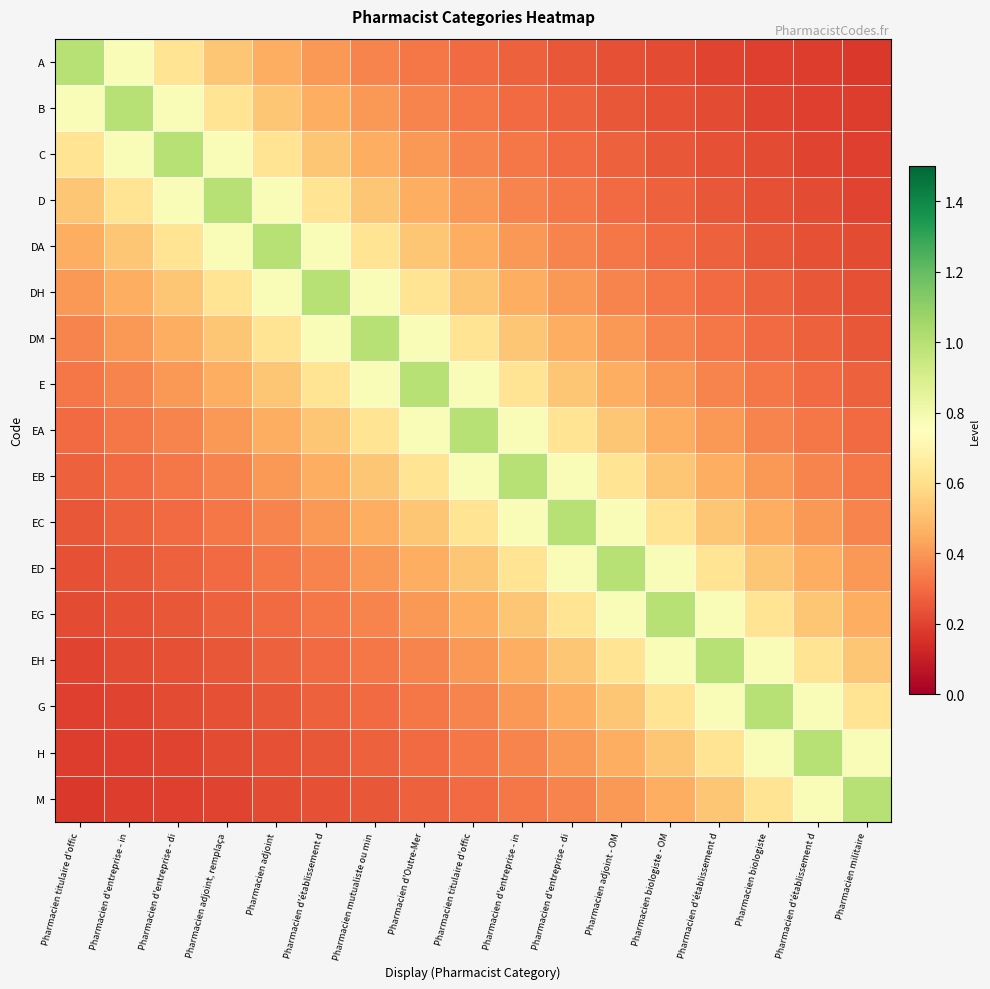

What is the greatest value displayed?

1.0